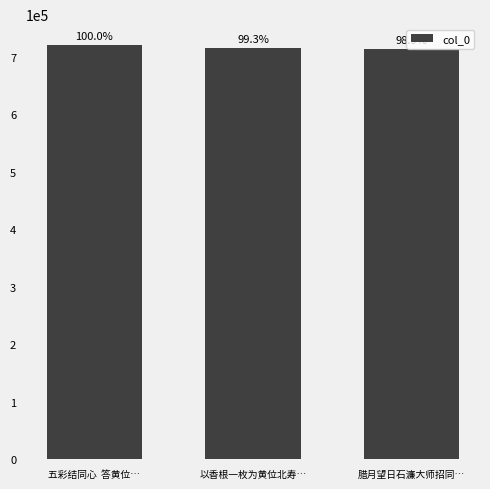

What is the change in value from 五彩结同心  答黄位… to 以香根一枚为黄位北寿…?

-5038